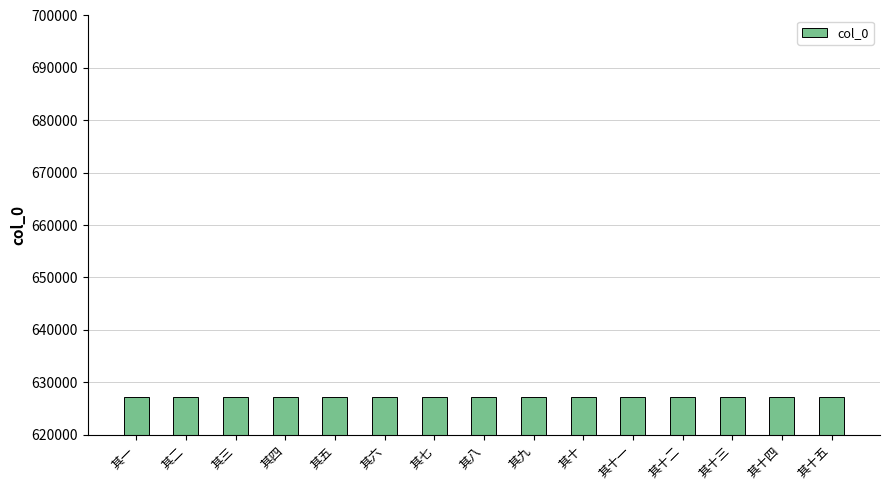

The chart shows a value of 627120 at 其二. True or false?

True